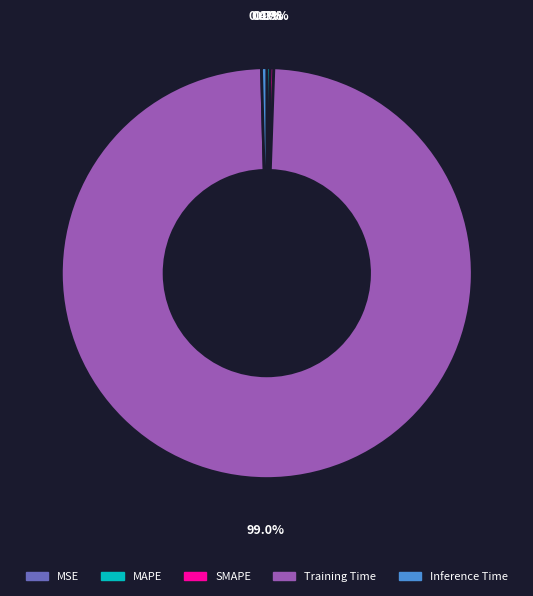

Which category has the biggest portion of the pie?

Training Time